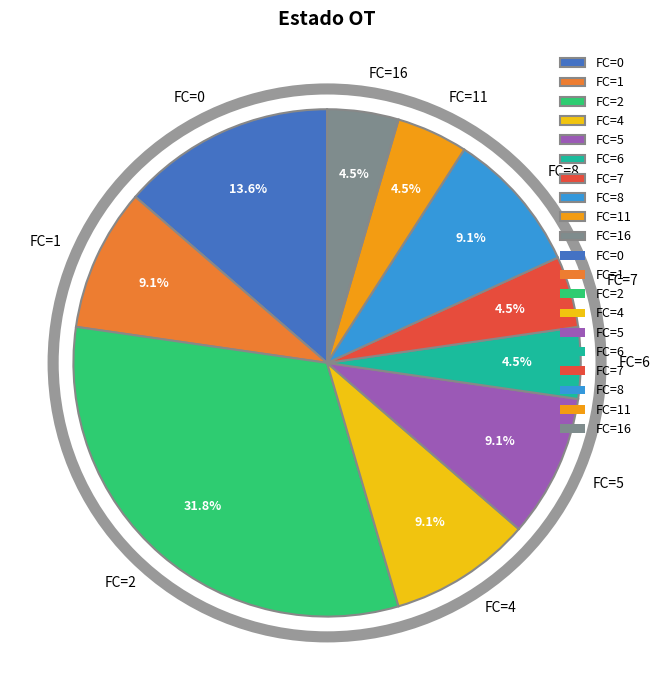

Approximately how many times larger is the value at FC=5 compared to FC=1?

1.0